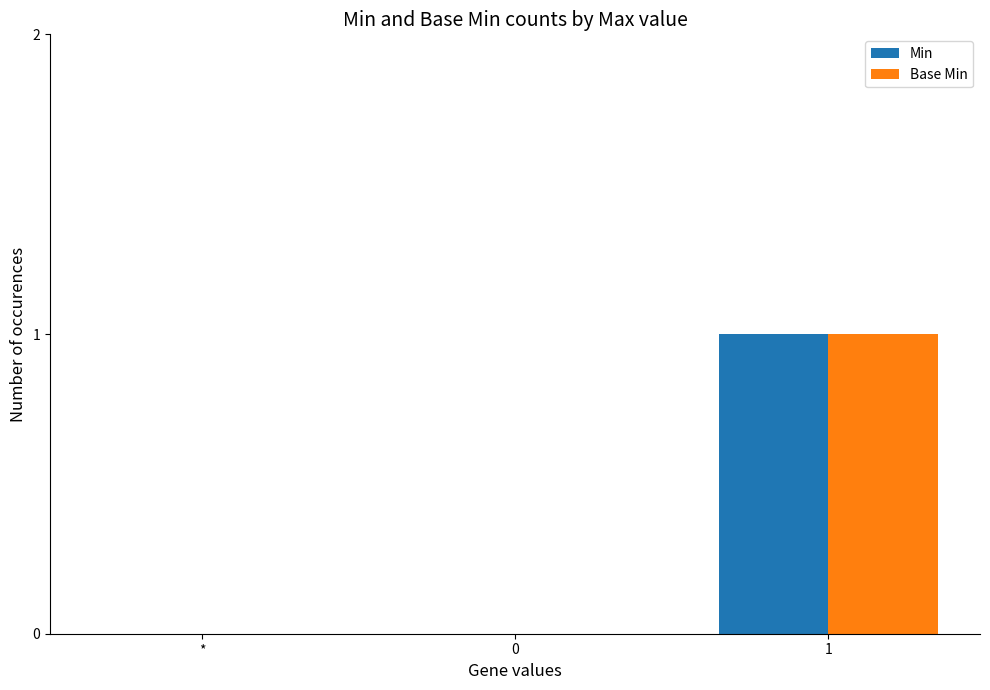

Reading left to right, extract all data points from this chart.

Min: *=0	0=0	1=1
Base Min: *=0	0=0	1=1